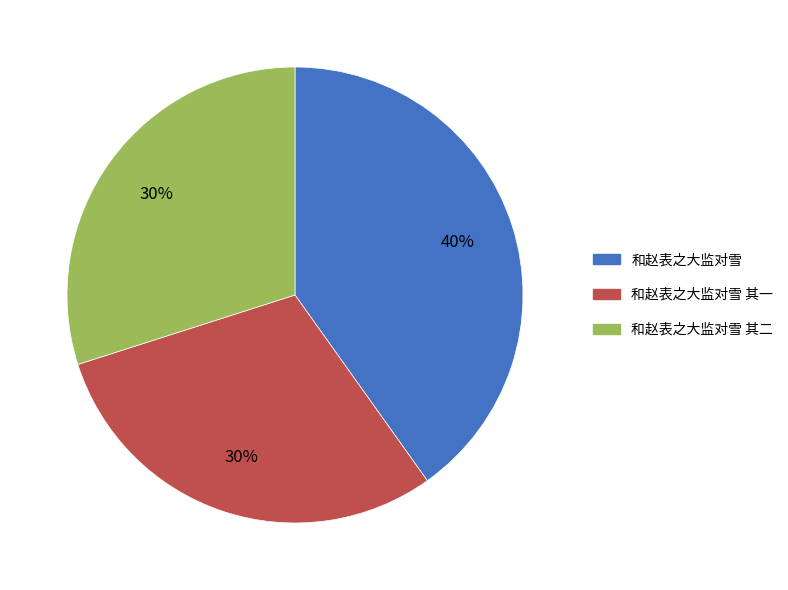

Which slice is the largest?

和赵表之大监对雪